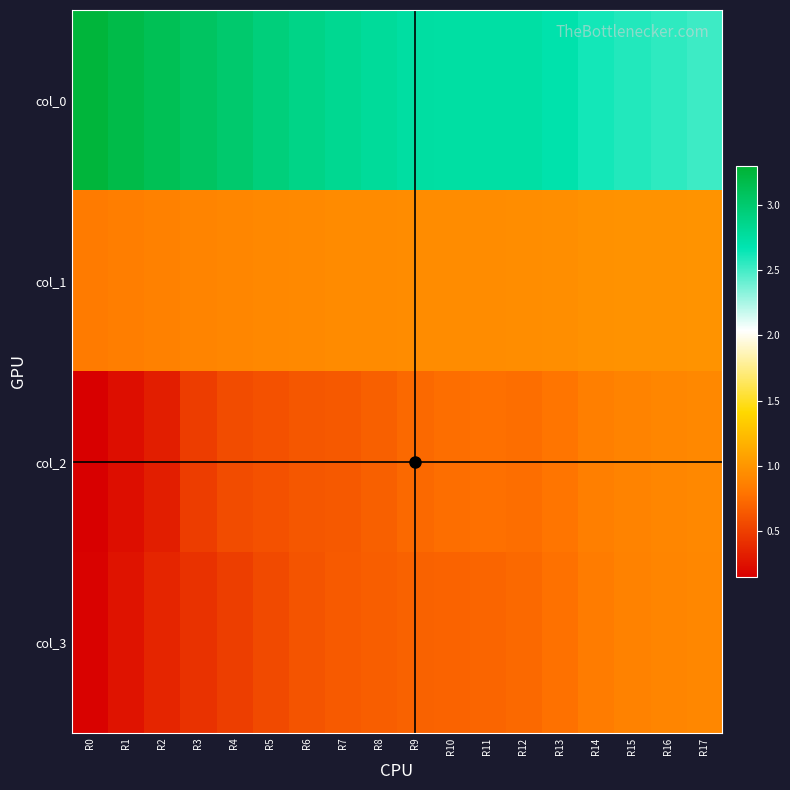

Which series changed the most between R8 and R16?

col_0